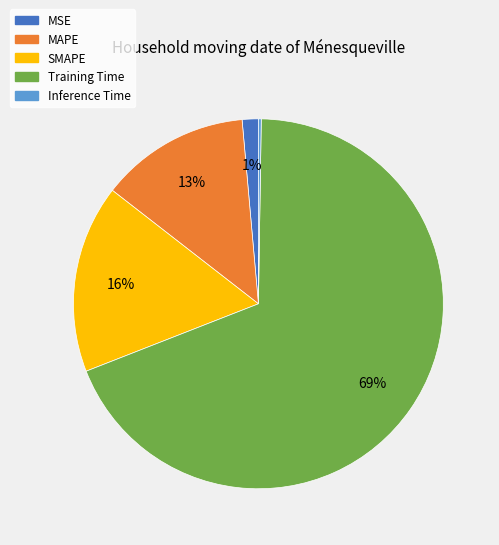

Is it true that Training Time is 69% of the pie?

True